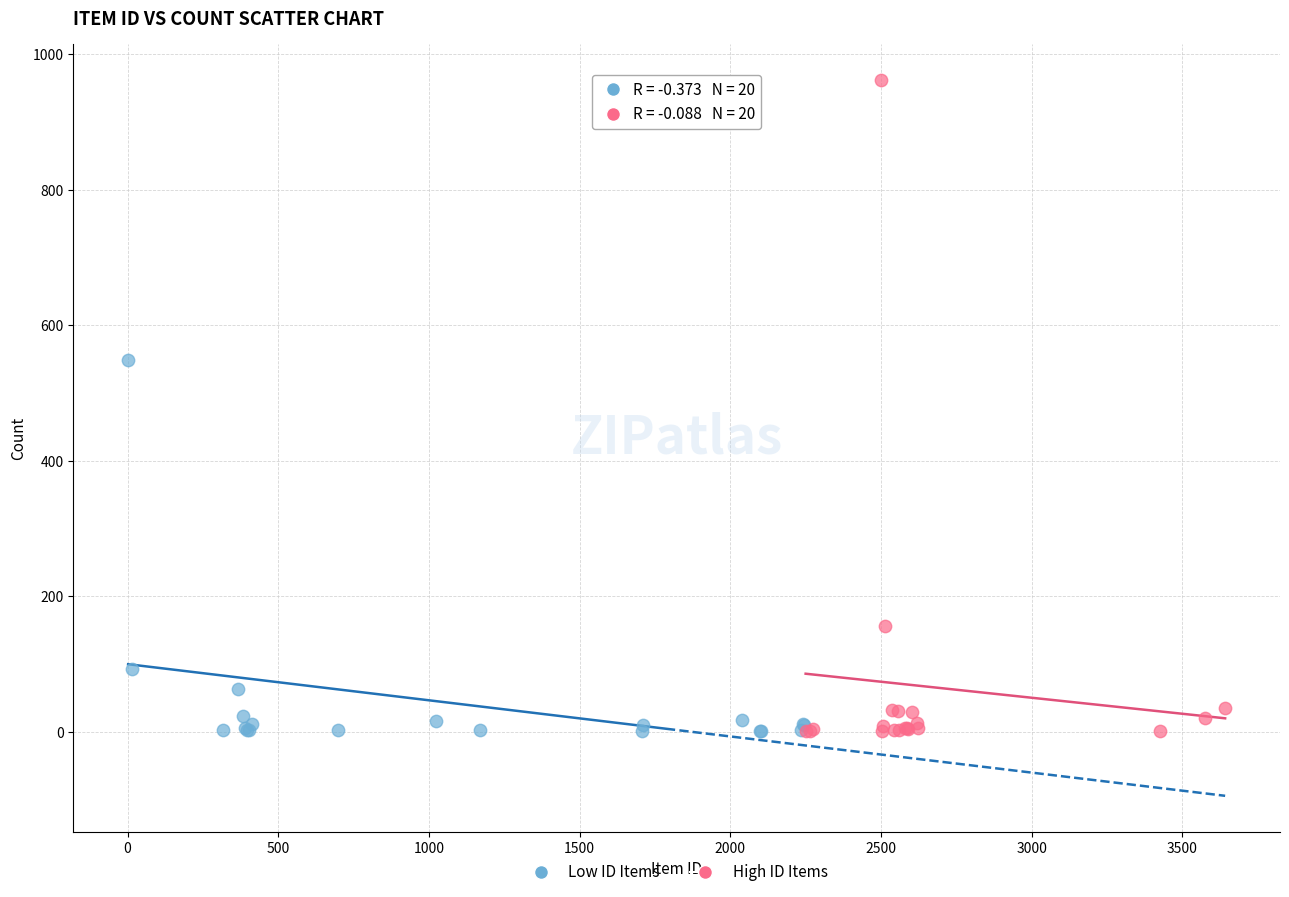

Which series contains the highest Y value?

High ID Items